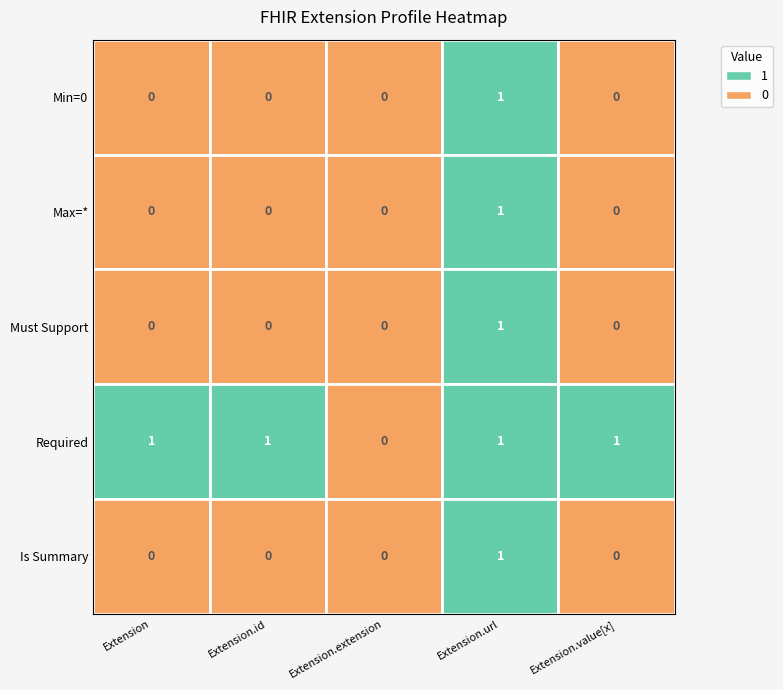

Which has a higher value, Extension.value[x] or Extension.extension?

Extension.value[x]